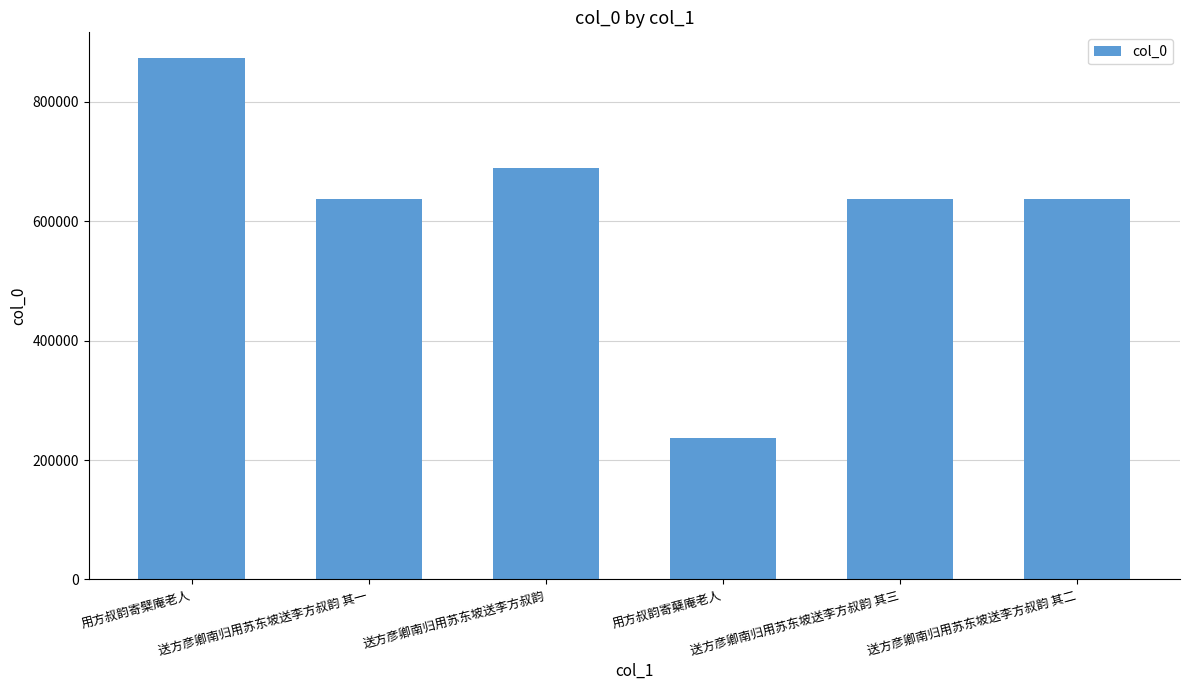

What is the label of the 4th bar from the right?

送方彦卿南归用苏东坡送李方叔韵